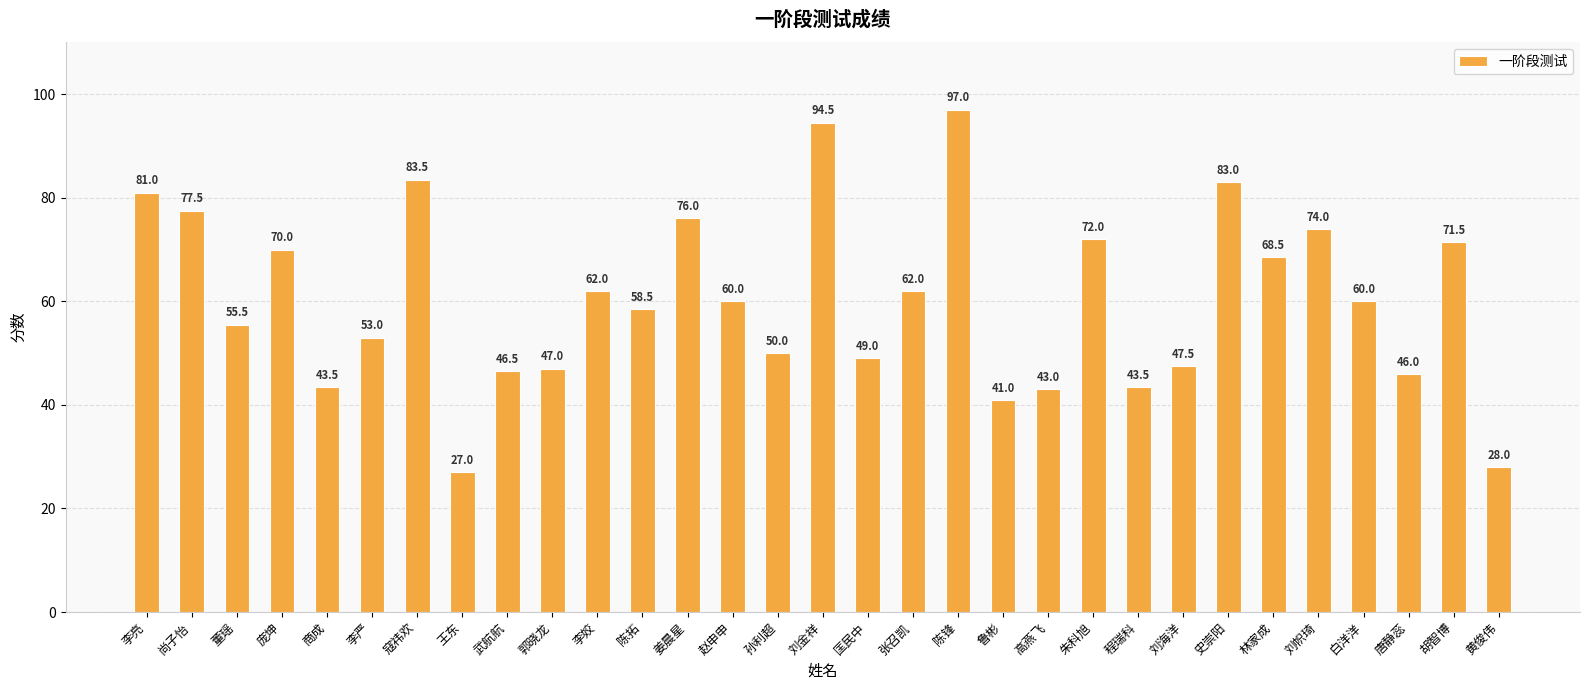

What is the average value?

60.4